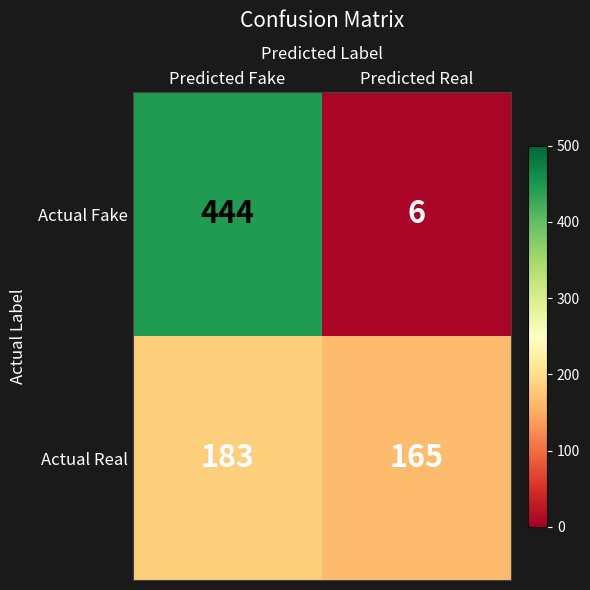

What is the sum of the Actual Real values at Predicted Fake and Predicted Real?

348